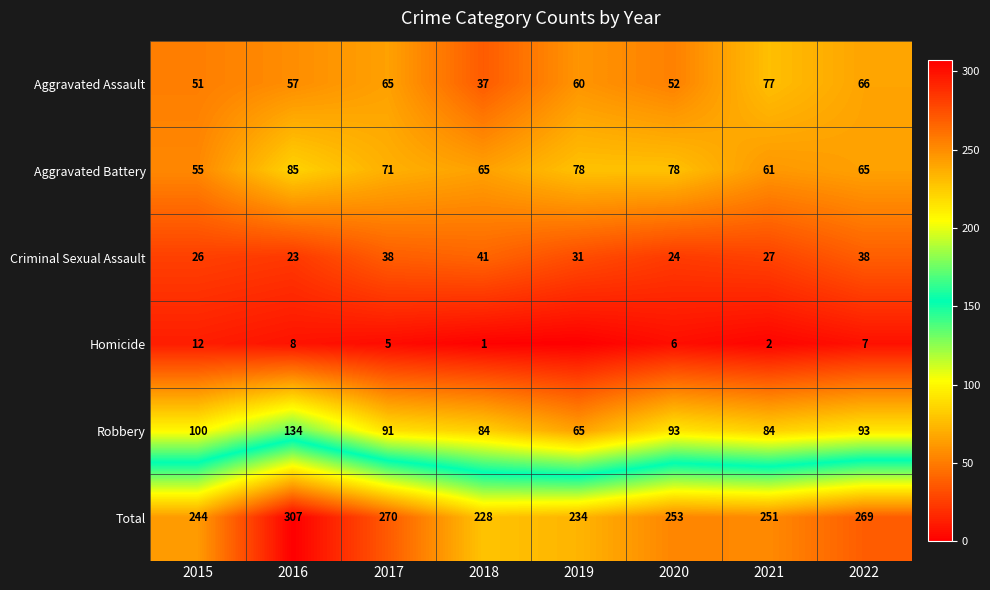

Which series changed the most between 2016 and 2021?

Total